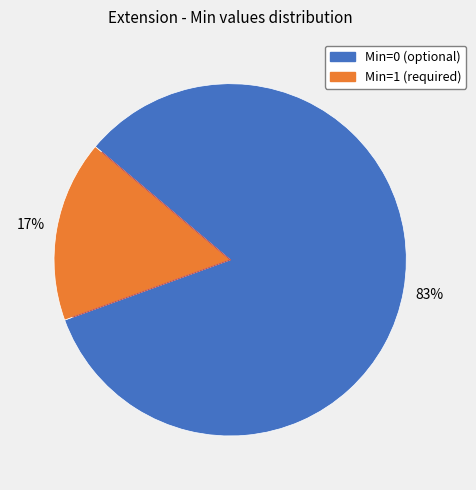

Does any single category account for the majority?

Yes